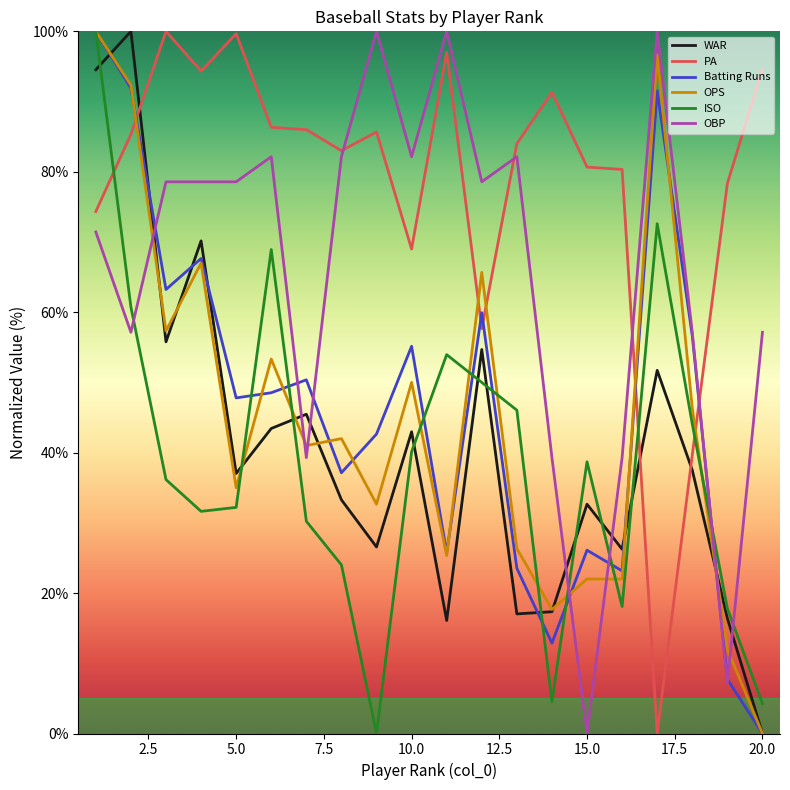

What is the sum of all WAR values?

818.9